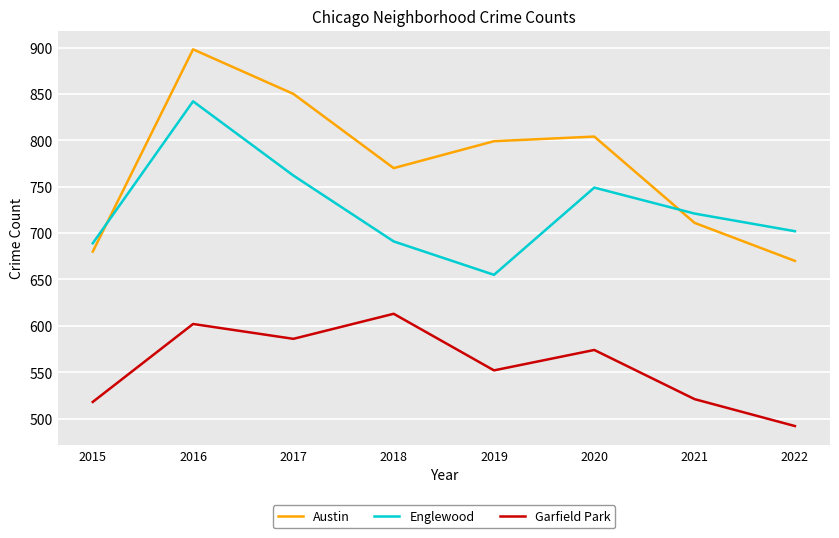

True or false: Garfield Park and Englewood intersect in this chart.

False